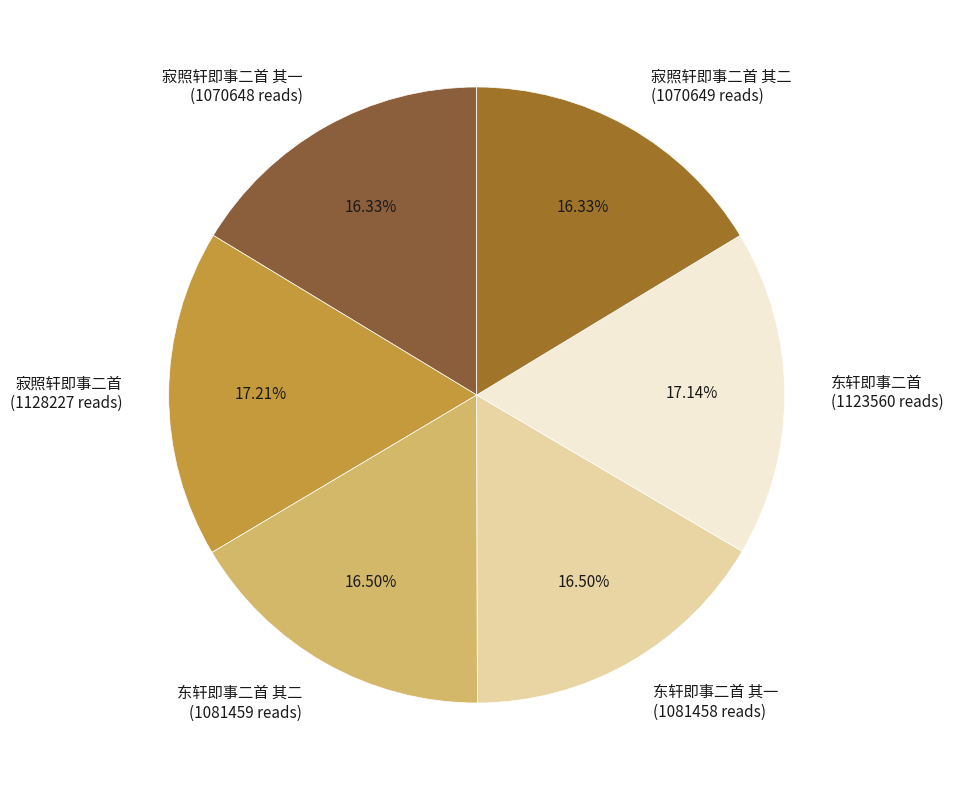

Which has a higher value, 东轩即事二首 其二 or 东轩即事二首?

东轩即事二首